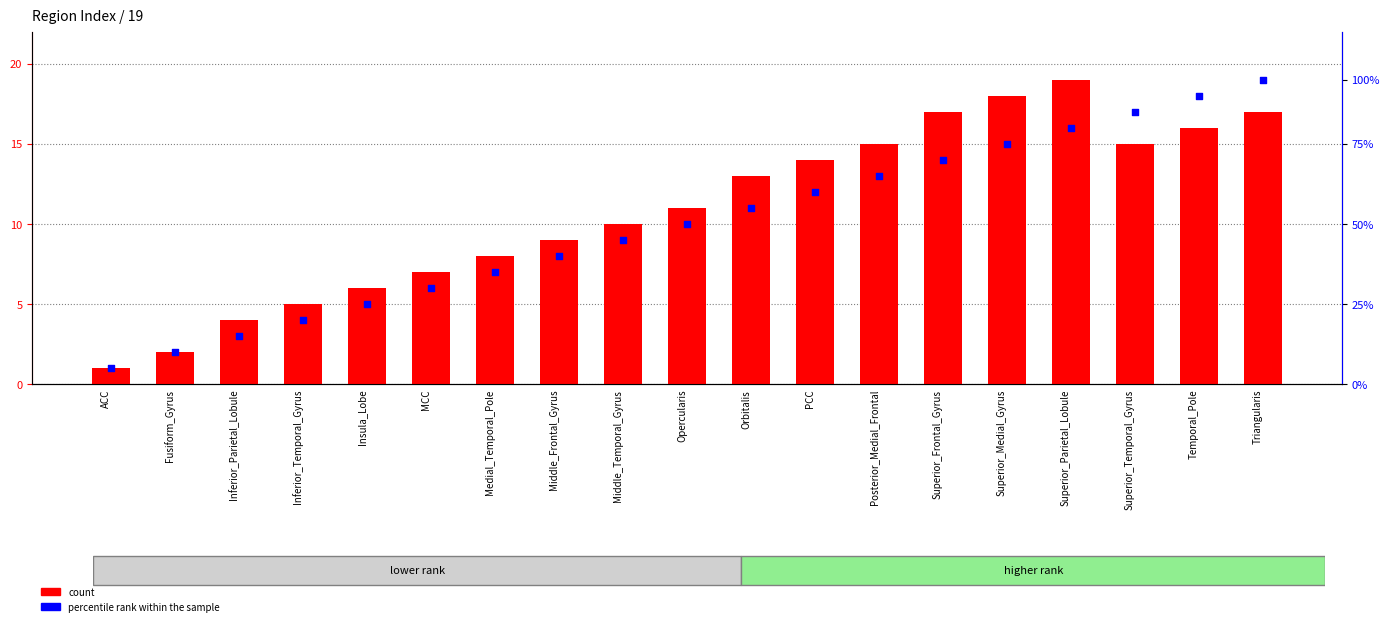

Is the value of percentile rank within the sample at Superior_Medial_Gyrus greater than the value of count at Superior_Parietal_Lobule?

No